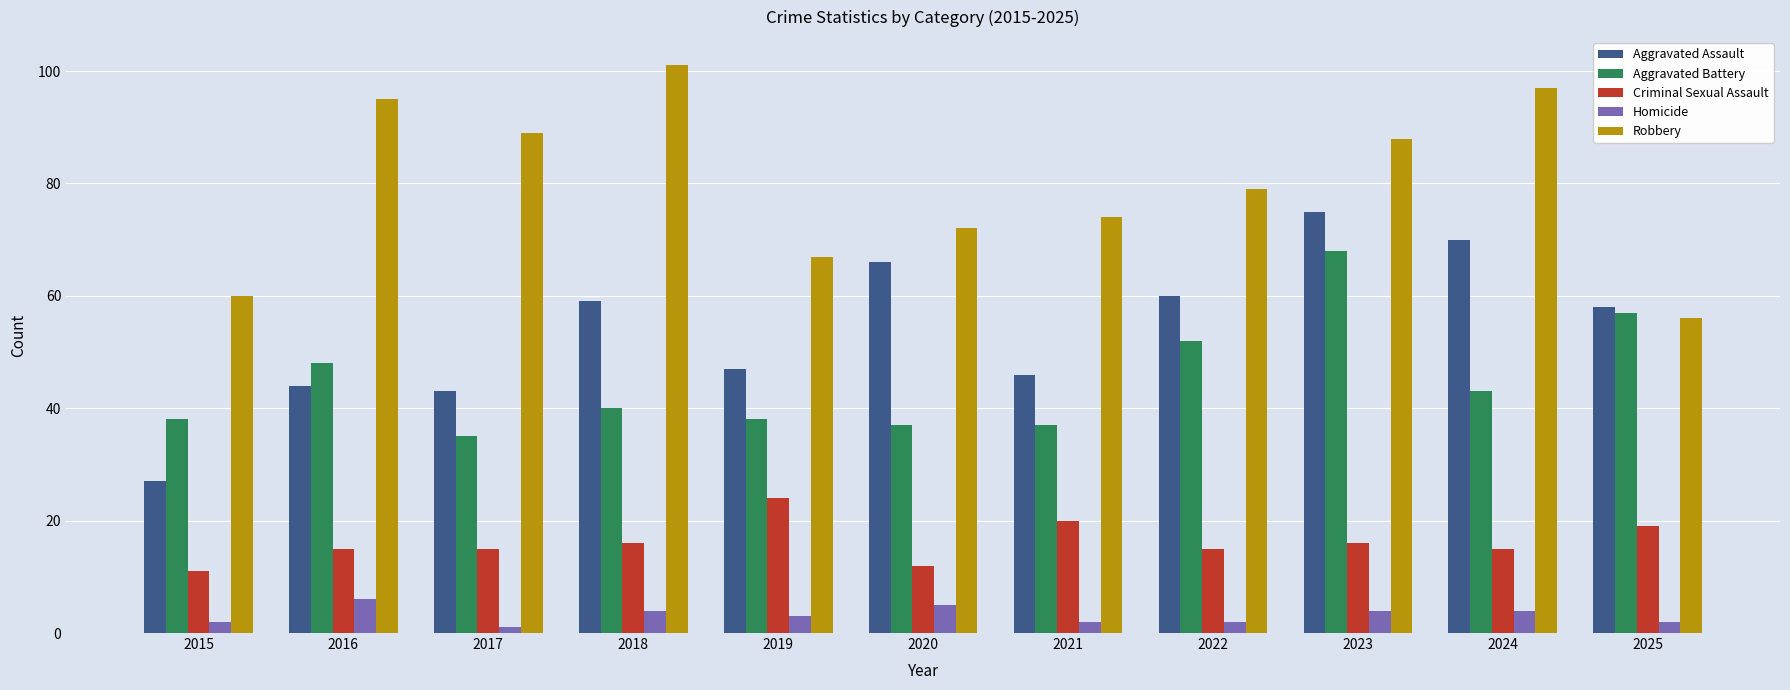

List the series in order of their peak value, lowest first.

Homicide, Criminal Sexual Assault, Aggravated Battery, Aggravated Assault, Robbery